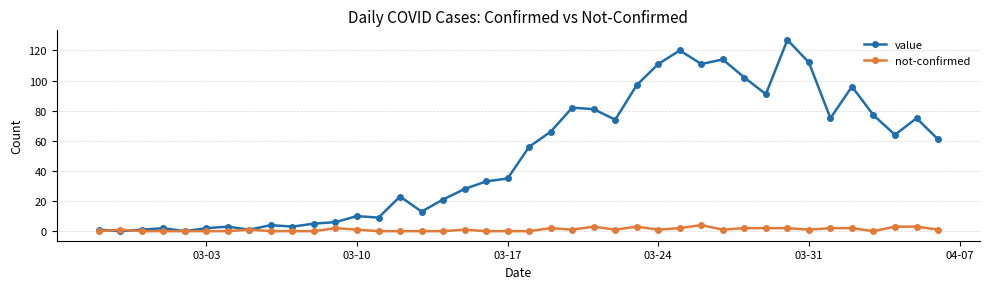

List the series in order of their peak value, highest first.

value, not-confirmed